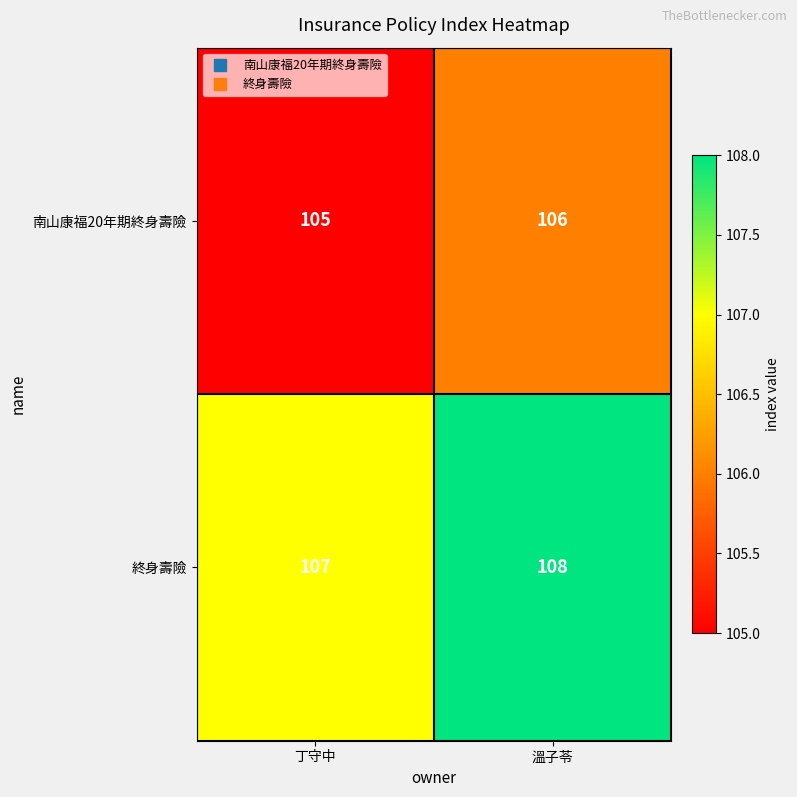

What is the approximate value of 終身壽險 at 溫子苓?

108